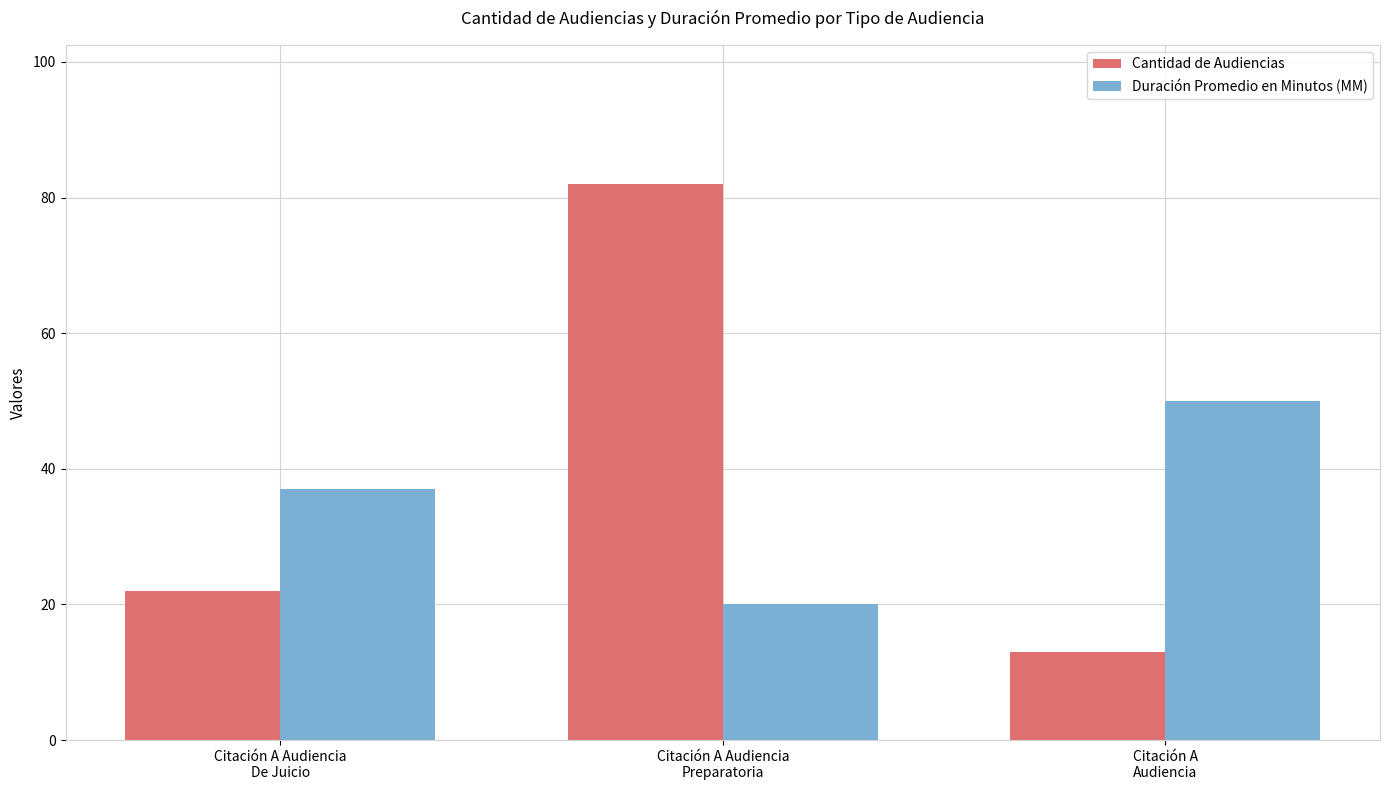

What is the total value across all series at Citación A Audiencia
De Juicio?

59